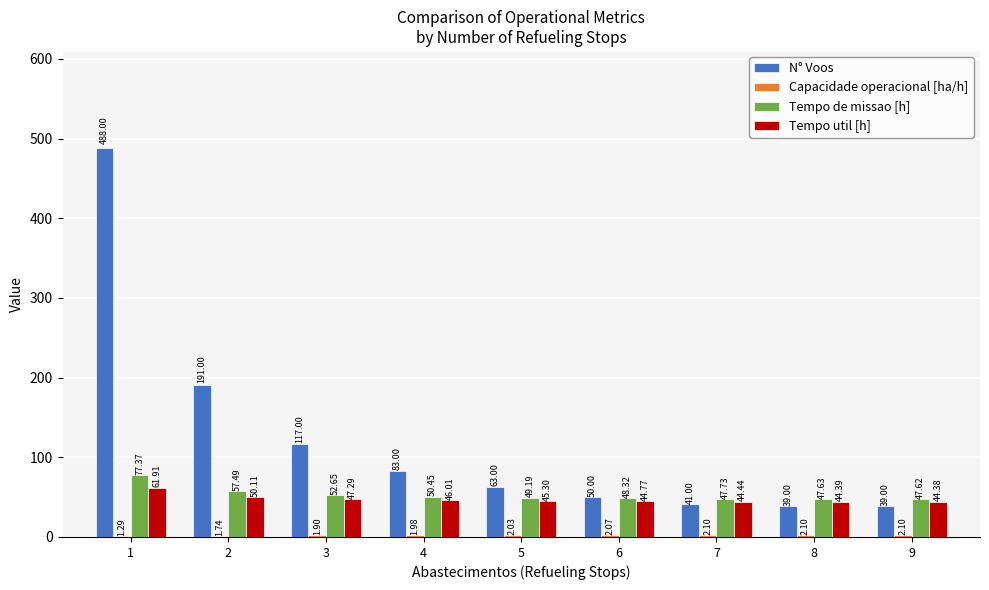

What is the sum of the Tempo util [h] values at 8 and 3?

91.7